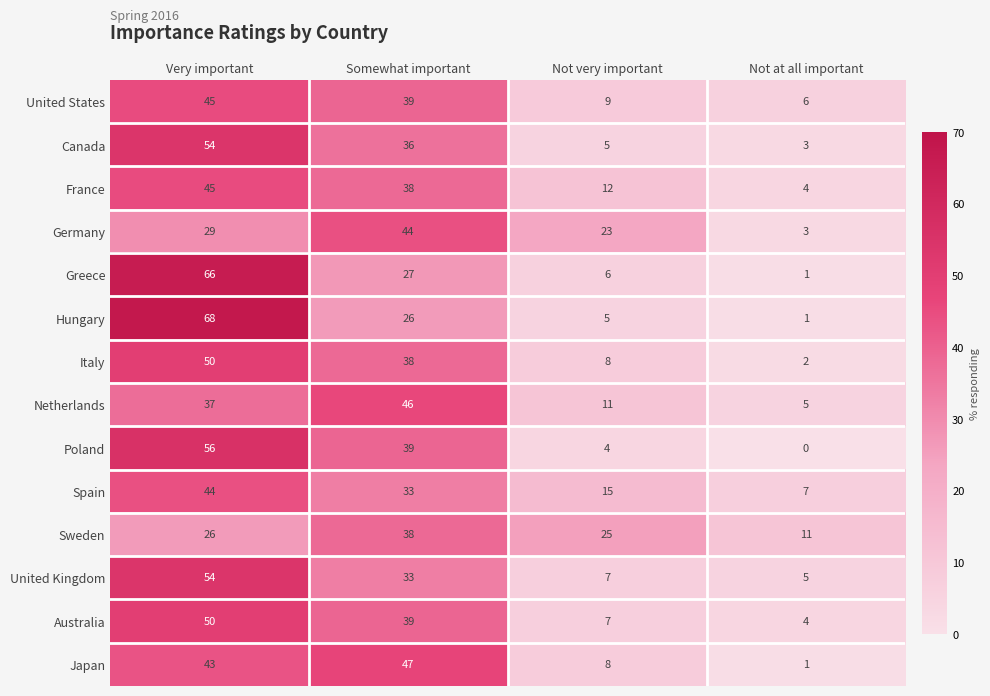

Count the number of categories in the chart.

4